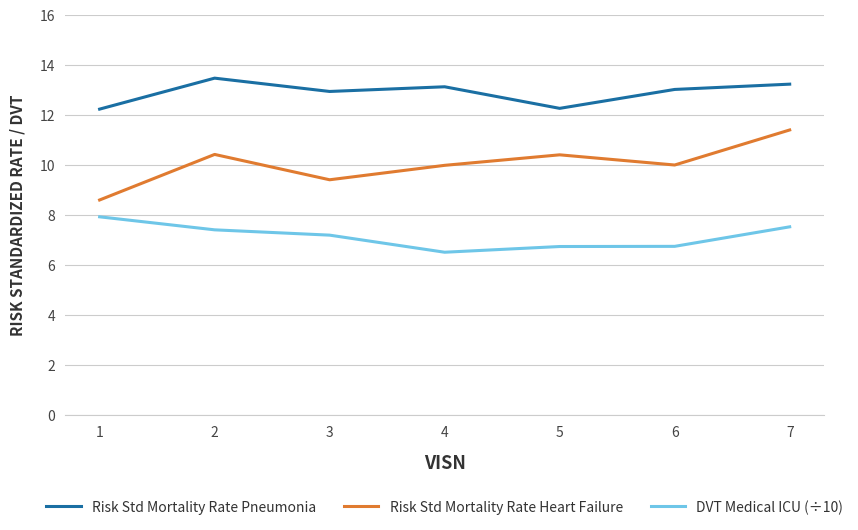

At which category does Risk Std Mortality Rate Heart Failure reach its first local peak?

2